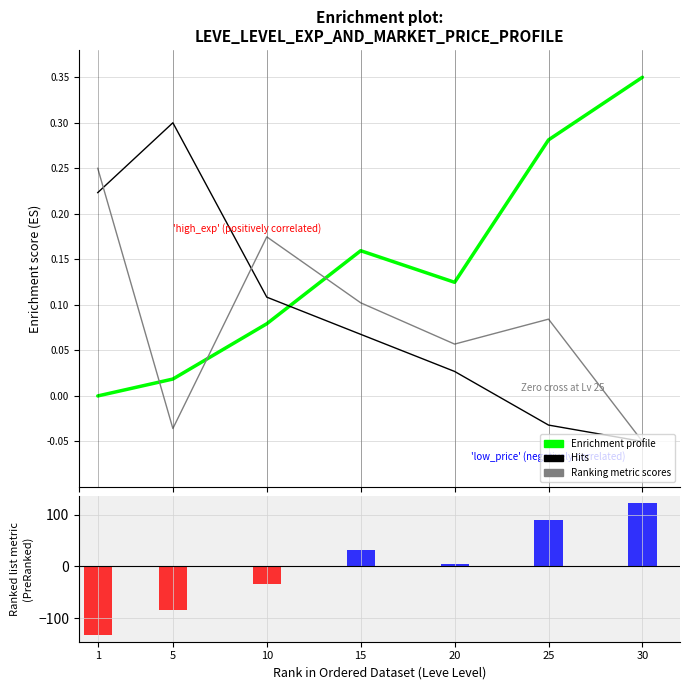

How many data points in Hits are above 0?

5